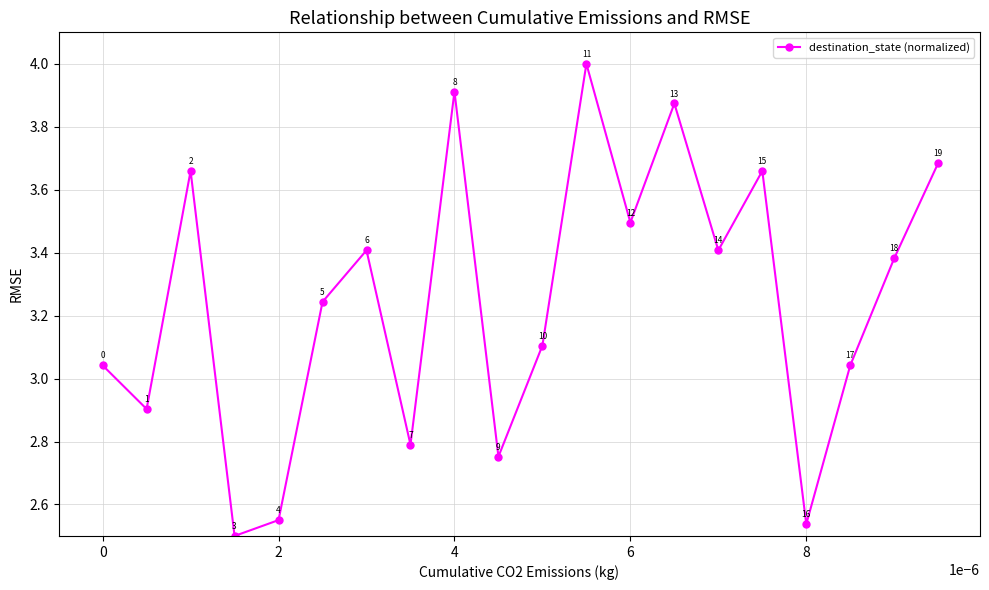

How many points are higher than both their immediate neighbors (excluding endpoints)?

6